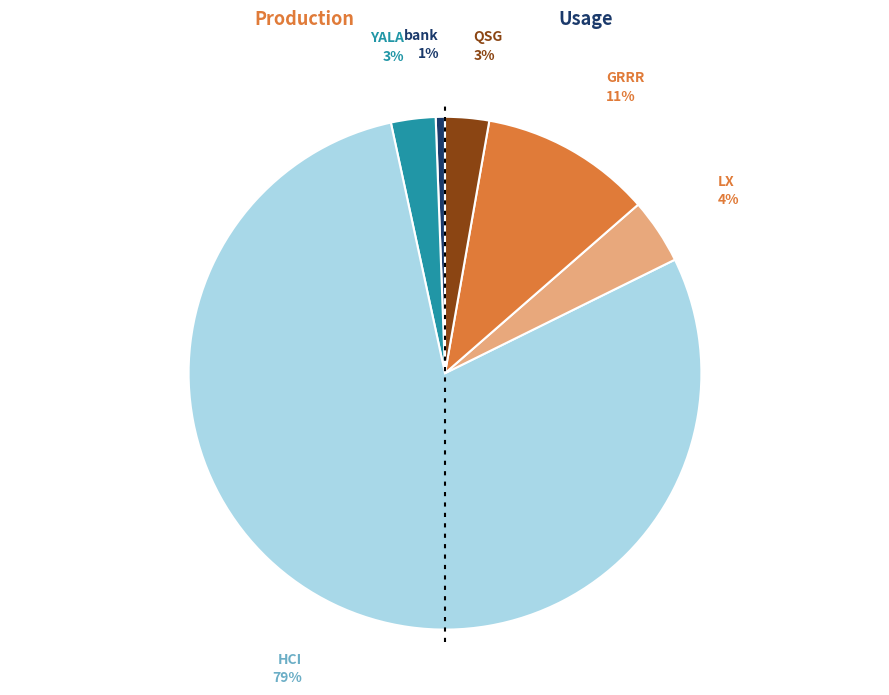

To the nearest percent, what is the average slice percentage?

17%